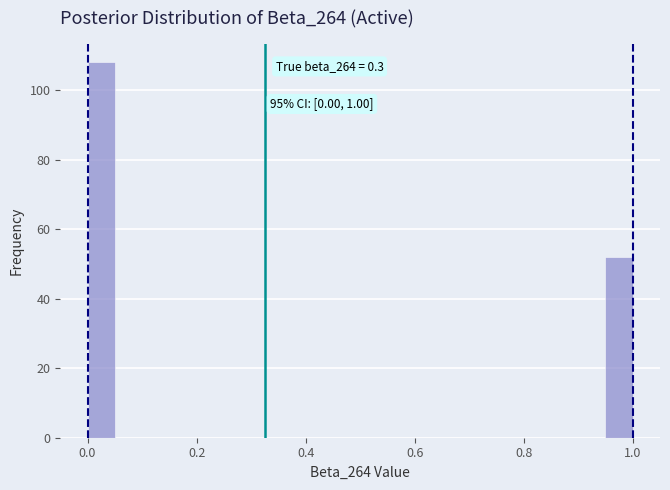

Read against the x-axis, roughly where is the centre of the tallest bar?

0.02